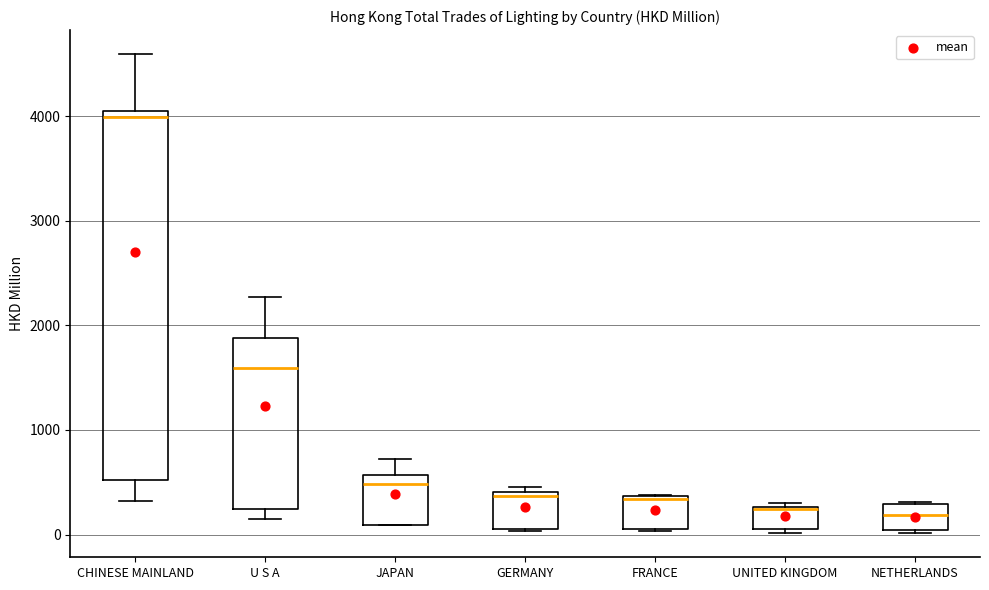

Reading left to right, transcribe this box plot: for each box, give where its median line is, the range the box spans, and where its two whiskers end, as read against the y-axis. The values are not printed on the chart, so give them approximately, as read against the axis.

CHINESE MAINLAND: median 4000, box 500 to 4100, whiskers 300 to 4600
U S A: median 1600, box 200 to 1900, whiskers 100 to 2300
JAPAN: median 500, box 100 to 600, whiskers 100 to 700
GERMANY: median 400 (just below the box's upper edge), box 100 to 400, whiskers 0 to 500
FRANCE: median 300, box 100 to 400, whiskers 0 to 400
UNITED KINGDOM: median 200 (drawn on the box's upper edge), box 100 to 300, whiskers 0 to 300 (just above the box's upper edge)
NETHERLANDS: median 200, box 0 to 300, whiskers 0 to 300